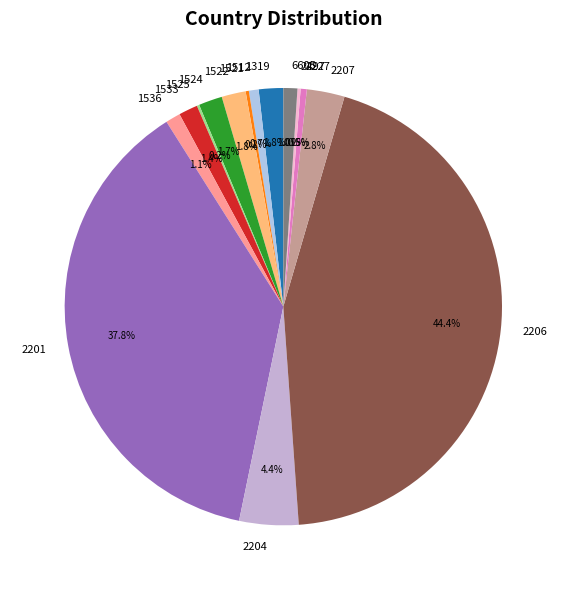

Do 2206 and 1319 together represent more than half of the pie?

No